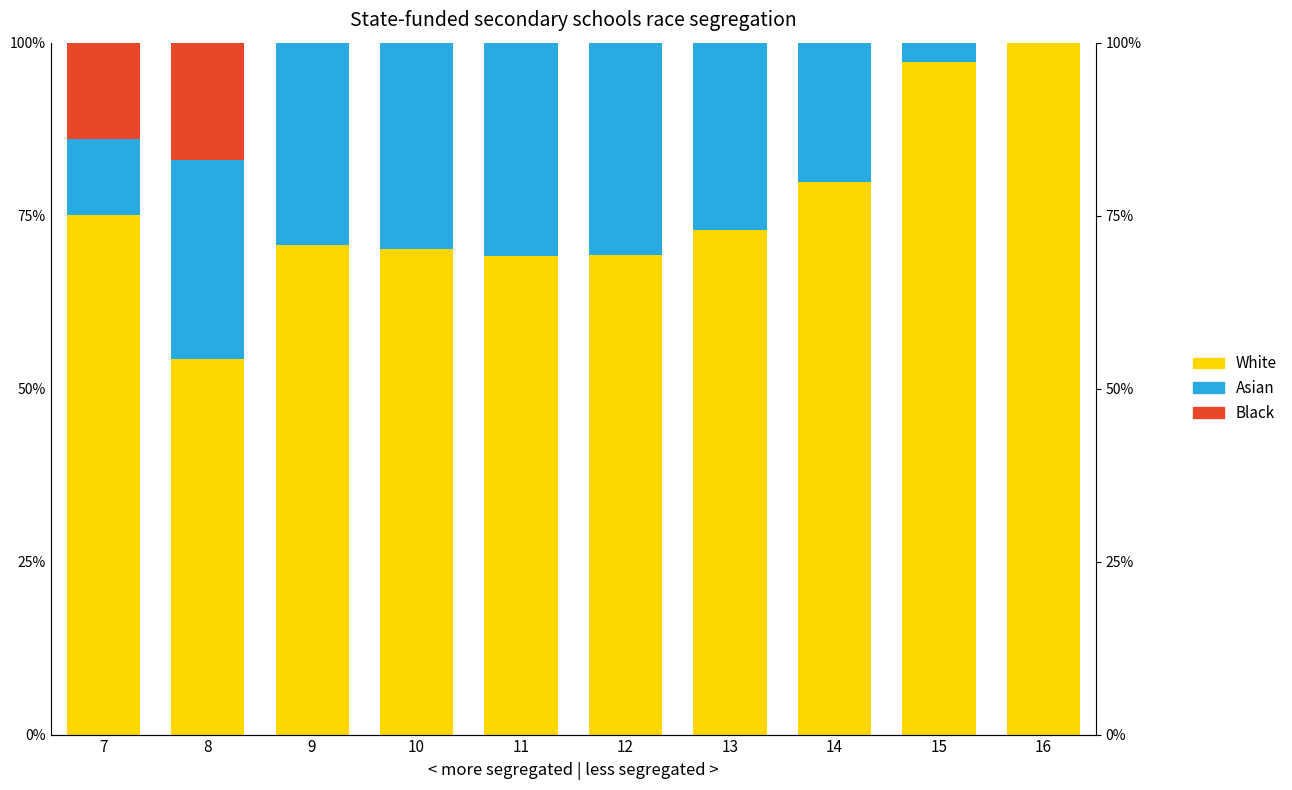

What is the value of the White bar at the 3rd from the left?

70.8